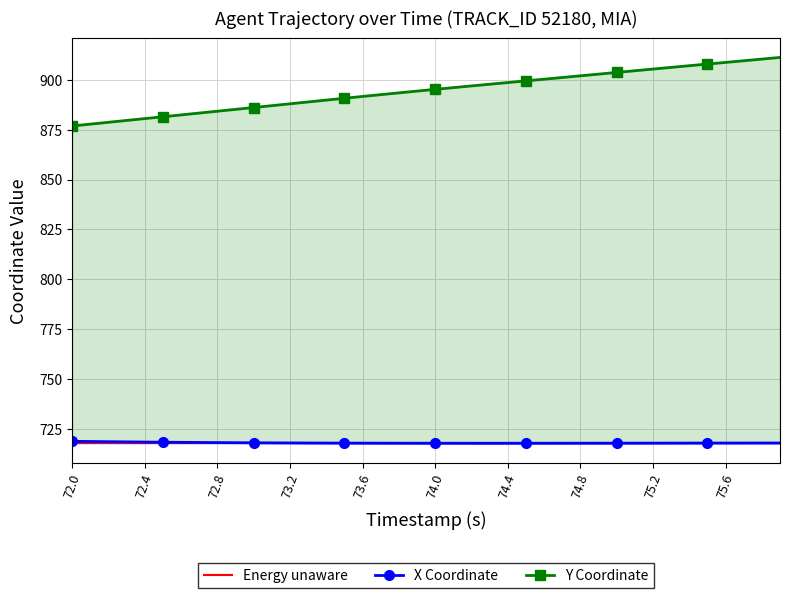

What is the maximum value for Energy unaware?

717.6